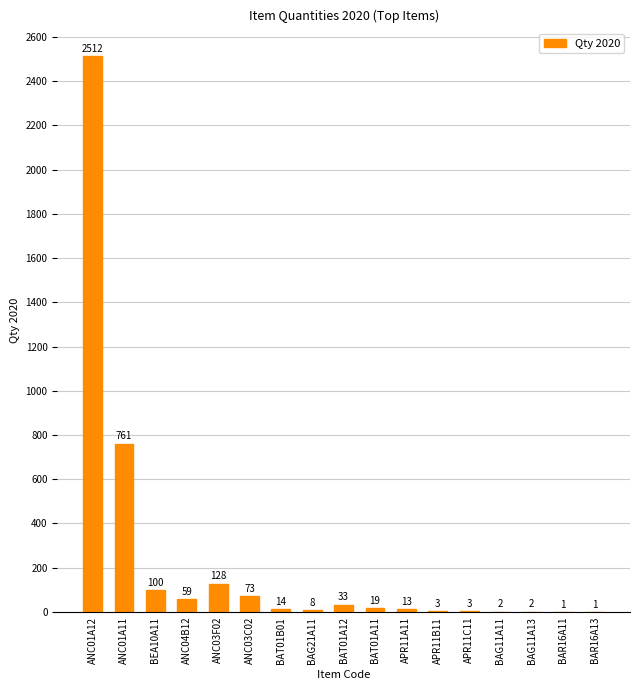

At which category does the chart reach its peak across all series?

ANC01A12